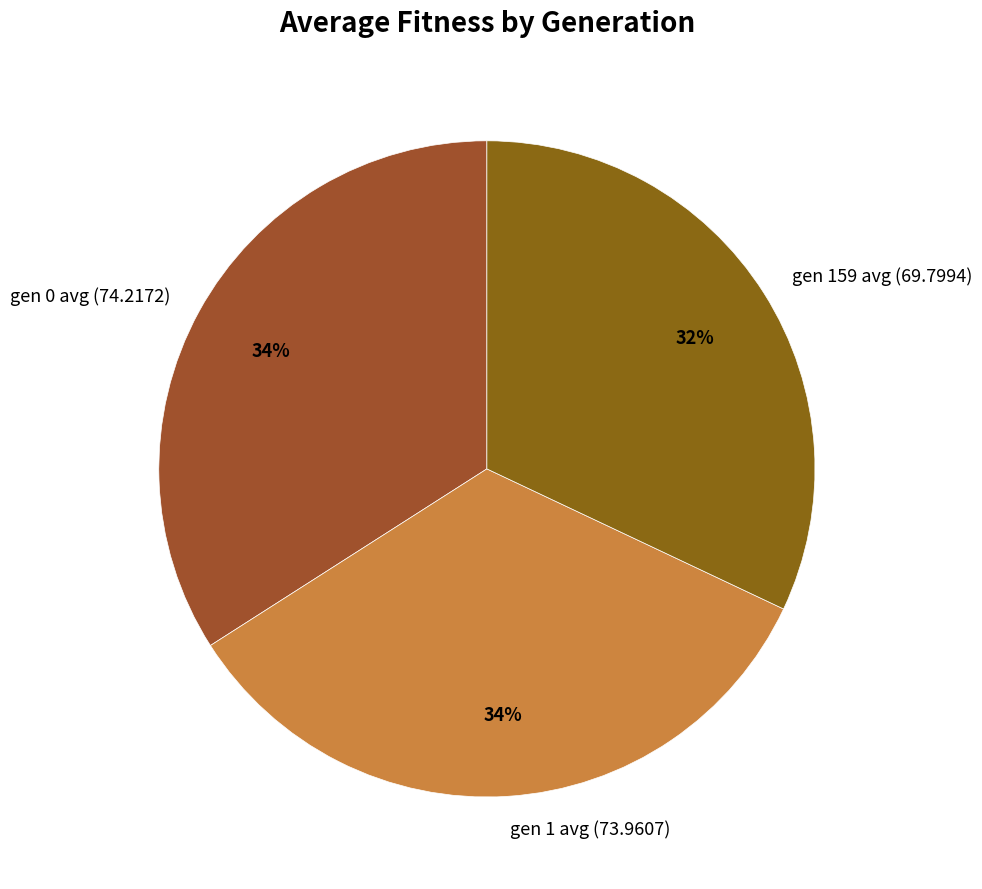

To the nearest percent, what percentage of the pie is gen 1 avg (73.9607)?

34%